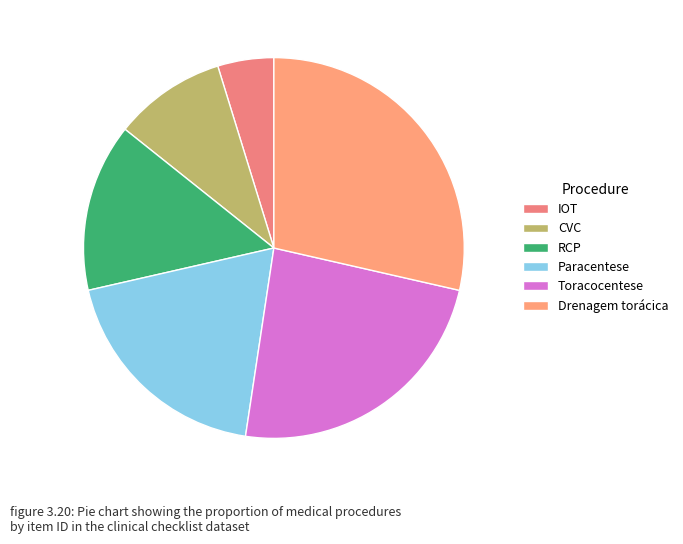

How many segments does this pie chart have?

6